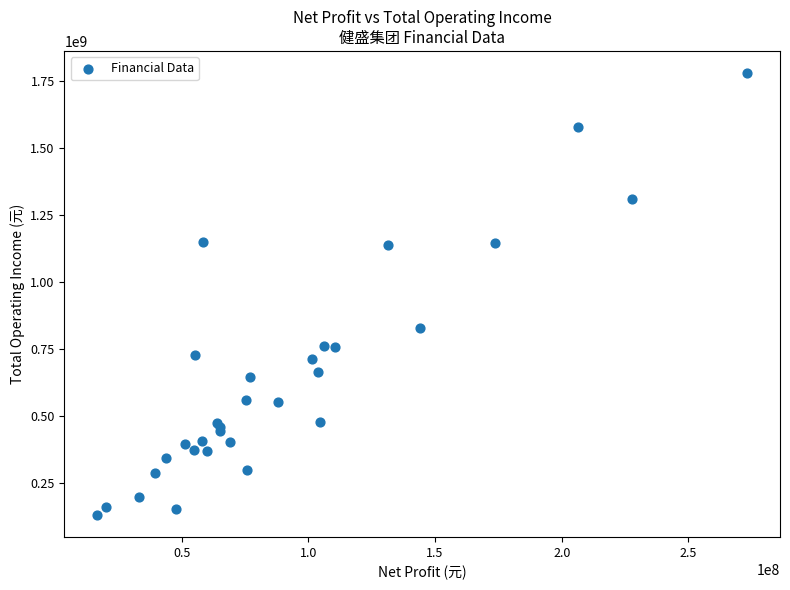

What Y value in the scatter plot is closest to 955458239?

826967084.2